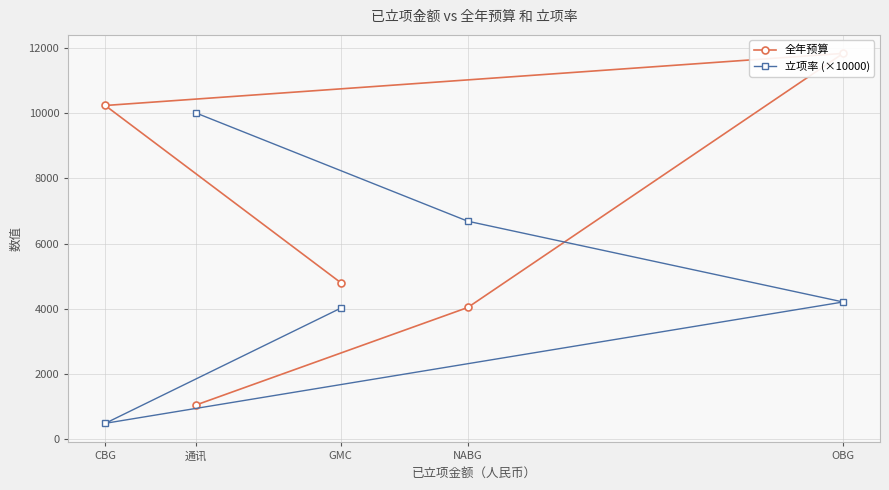

At which category is the sum across all series the highest?

OBG